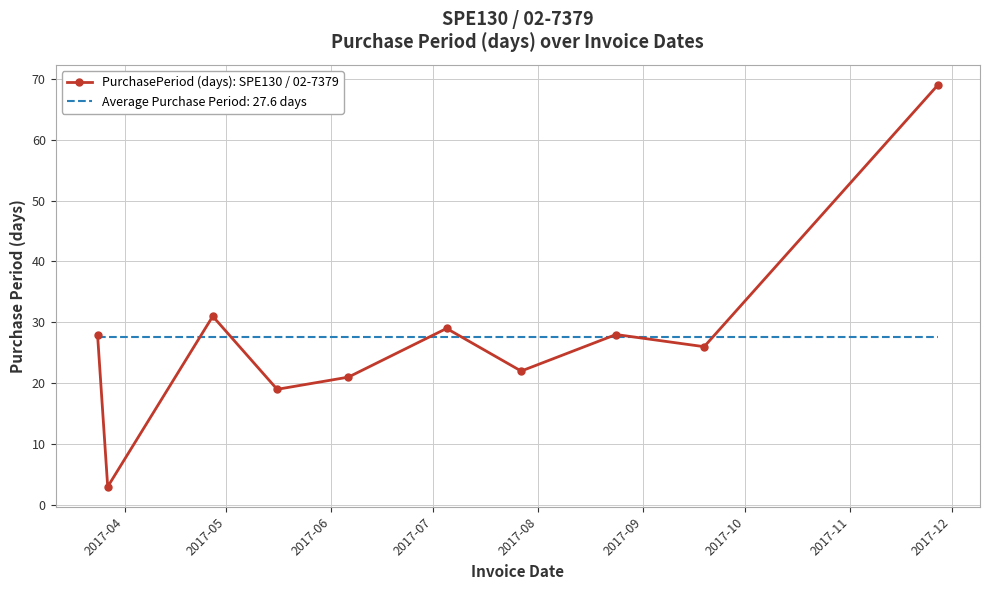

Rank the series by their maximum value, from highest to lowest.

PurchasePeriod (days): SPE130 / 02-7379, Average Purchase Period: 27.6 days